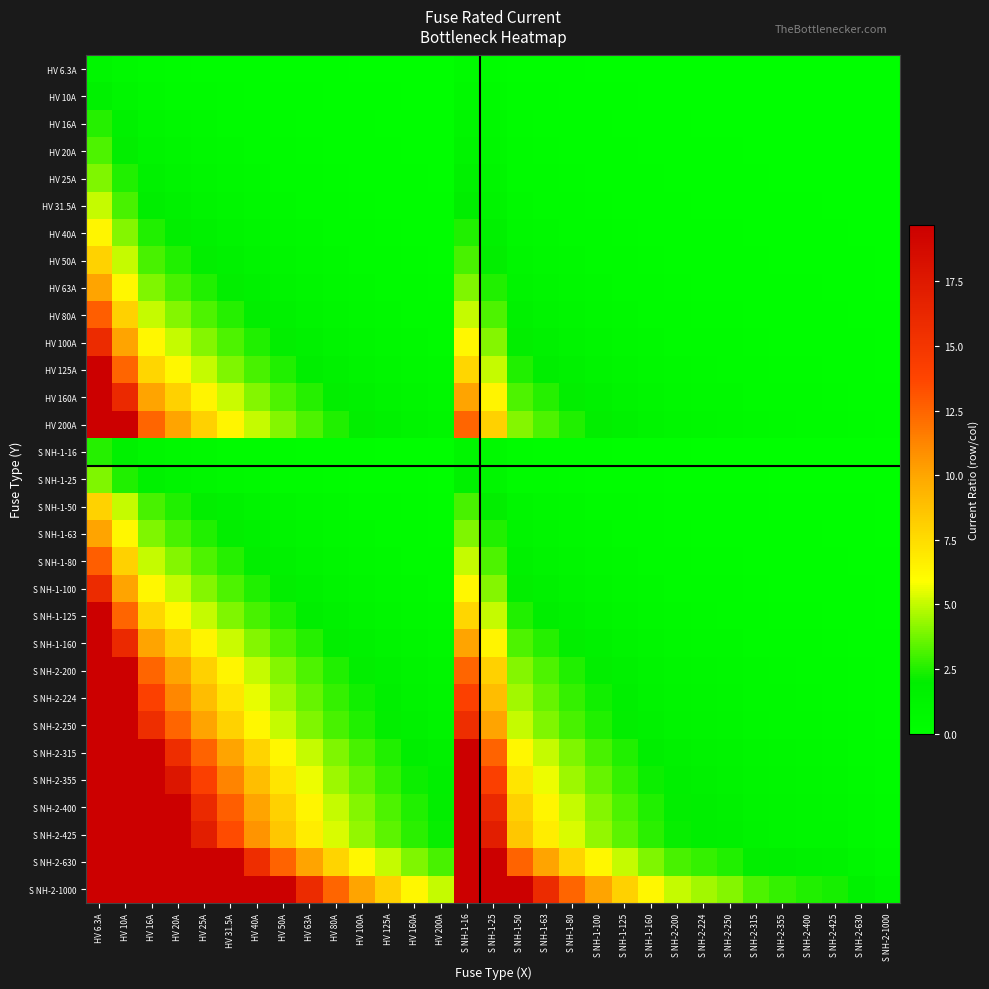

Reading left to right, extract all data points from this chart.

HV 6.3A: HV 6.3A=1.0	HV 10A=0.6	HV 16A=0.4	HV 20A=0.3	HV 25A=0.3	HV 31.5A=0.2	HV 40A=0.2	HV 50A=0.1	HV 63A=0.1	HV 80A=0.1	HV 100A=0.1	HV 125A=0.1	HV 160A=0.0	HV 200A=0.0	S NH-1-16=0.4	S NH-1-25=0.3	S NH-1-50=0.1	S NH-1-63=0.1	S NH-1-80=0.1	S NH-1-100=0.1	S NH-1-125=0.1	S NH-1-160=0.0	S NH-2-200=0.0	S NH-2-224=0.0	S NH-2-250=0.0	S NH-2-315=0.0	S NH-2-355=0.0	S NH-2-400=0.0	S NH-2-425=0.0	S NH-2-630=0.0	S NH-2-1000=0.0
HV 10A: HV 6.3A=1.6	HV 10A=1.0	HV 16A=0.6	HV 20A=0.5	HV 25A=0.4	HV 31.5A=0.3	HV 40A=0.2	HV 50A=0.2	HV 63A=0.2	HV 80A=0.1	HV 100A=0.1	HV 125A=0.1	HV 160A=0.1	HV 200A=0.1	S NH-1-16=0.6	S NH-1-25=0.4	S NH-1-50=0.2	S NH-1-63=0.2	S NH-1-80=0.1	S NH-1-100=0.1	S NH-1-125=0.1	S NH-1-160=0.1	S NH-2-200=0.1	S NH-2-224=0.0	S NH-2-250=0.0	S NH-2-315=0.0	S NH-2-355=0.0	S NH-2-400=0.0	S NH-2-425=0.0	S NH-2-630=0.0	S NH-2-1000=0.0
HV 16A: HV 6.3A=2.5	HV 10A=1.6	HV 16A=1.0	HV 20A=0.8	HV 25A=0.6	HV 31.5A=0.5	HV 40A=0.4	HV 50A=0.3	HV 63A=0.3	HV 80A=0.2	HV 100A=0.2	HV 125A=0.1	HV 160A=0.1	HV 200A=0.1	S NH-1-16=1.0	S NH-1-25=0.6	S NH-1-50=0.3	S NH-1-63=0.3	S NH-1-80=0.2	S NH-1-100=0.2	S NH-1-125=0.1	S NH-1-160=0.1	S NH-2-200=0.1	S NH-2-224=0.1	S NH-2-250=0.1	S NH-2-315=0.1	S NH-2-355=0.0	S NH-2-400=0.0	S NH-2-425=0.0	S NH-2-630=0.0	S NH-2-1000=0.0
HV 20A: HV 6.3A=3.2	HV 10A=2.0	HV 16A=1.2	HV 20A=1.0	HV 25A=0.8	HV 31.5A=0.6	HV 40A=0.5	HV 50A=0.4	HV 63A=0.3	HV 80A=0.2	HV 100A=0.2	HV 125A=0.2	HV 160A=0.1	HV 200A=0.1	S NH-1-16=1.2	S NH-1-25=0.8	S NH-1-50=0.4	S NH-1-63=0.3	S NH-1-80=0.2	S NH-1-100=0.2	S NH-1-125=0.2	S NH-1-160=0.1	S NH-2-200=0.1	S NH-2-224=0.1	S NH-2-250=0.1	S NH-2-315=0.1	S NH-2-355=0.1	S NH-2-400=0.1	S NH-2-425=0.0	S NH-2-630=0.0	S NH-2-1000=0.0
HV 25A: HV 6.3A=4.0	HV 10A=2.5	HV 16A=1.6	HV 20A=1.2	HV 25A=1.0	HV 31.5A=0.8	HV 40A=0.6	HV 50A=0.5	HV 63A=0.4	HV 80A=0.3	HV 100A=0.2	HV 125A=0.2	HV 160A=0.2	HV 200A=0.1	S NH-1-16=1.6	S NH-1-25=1.0	S NH-1-50=0.5	S NH-1-63=0.4	S NH-1-80=0.3	S NH-1-100=0.2	S NH-1-125=0.2	S NH-1-160=0.2	S NH-2-200=0.1	S NH-2-224=0.1	S NH-2-250=0.1	S NH-2-315=0.1	S NH-2-355=0.1	S NH-2-400=0.1	S NH-2-425=0.1	S NH-2-630=0.0	S NH-2-1000=0.0
HV 31.5A: HV 6.3A=5.0	HV 10A=3.1	HV 16A=2.0	HV 20A=1.6	HV 25A=1.3	HV 31.5A=1.0	HV 40A=0.8	HV 50A=0.6	HV 63A=0.5	HV 80A=0.4	HV 100A=0.3	HV 125A=0.3	HV 160A=0.2	HV 200A=0.2	S NH-1-16=2.0	S NH-1-25=1.3	S NH-1-50=0.6	S NH-1-63=0.5	S NH-1-80=0.4	S NH-1-100=0.3	S NH-1-125=0.3	S NH-1-160=0.2	S NH-2-200=0.2	S NH-2-224=0.1	S NH-2-250=0.1	S NH-2-315=0.1	S NH-2-355=0.1	S NH-2-400=0.1	S NH-2-425=0.1	S NH-2-630=0.1	S NH-2-1000=0.0
HV 40A: HV 6.3A=6.3	HV 10A=4.0	HV 16A=2.5	HV 20A=2.0	HV 25A=1.6	HV 31.5A=1.3	HV 40A=1.0	HV 50A=0.8	HV 63A=0.6	HV 80A=0.5	HV 100A=0.4	HV 125A=0.3	HV 160A=0.2	HV 200A=0.2	S NH-1-16=2.5	S NH-1-25=1.6	S NH-1-50=0.8	S NH-1-63=0.6	S NH-1-80=0.5	S NH-1-100=0.4	S NH-1-125=0.3	S NH-1-160=0.2	S NH-2-200=0.2	S NH-2-224=0.2	S NH-2-250=0.2	S NH-2-315=0.1	S NH-2-355=0.1	S NH-2-400=0.1	S NH-2-425=0.1	S NH-2-630=0.1	S NH-2-1000=0.0
HV 50A: HV 6.3A=7.9	HV 10A=5.0	HV 16A=3.1	HV 20A=2.5	HV 25A=2.0	HV 31.5A=1.6	HV 40A=1.2	HV 50A=1.0	HV 63A=0.8	HV 80A=0.6	HV 100A=0.5	HV 125A=0.4	HV 160A=0.3	HV 200A=0.2	S NH-1-16=3.1	S NH-1-25=2.0	S NH-1-50=1.0	S NH-1-63=0.8	S NH-1-80=0.6	S NH-1-100=0.5	S NH-1-125=0.4	S NH-1-160=0.3	S NH-2-200=0.2	S NH-2-224=0.2	S NH-2-250=0.2	S NH-2-315=0.2	S NH-2-355=0.1	S NH-2-400=0.1	S NH-2-425=0.1	S NH-2-630=0.1	S NH-2-1000=0.1
HV 63A: HV 6.3A=10.0	HV 10A=6.3	HV 16A=3.9	HV 20A=3.1	HV 25A=2.5	HV 31.5A=2.0	HV 40A=1.6	HV 50A=1.3	HV 63A=1.0	HV 80A=0.8	HV 100A=0.6	HV 125A=0.5	HV 160A=0.4	HV 200A=0.3	S NH-1-16=3.9	S NH-1-25=2.5	S NH-1-50=1.3	S NH-1-63=1.0	S NH-1-80=0.8	S NH-1-100=0.6	S NH-1-125=0.5	S NH-1-160=0.4	S NH-2-200=0.3	S NH-2-224=0.3	S NH-2-250=0.3	S NH-2-315=0.2	S NH-2-355=0.2	S NH-2-400=0.2	S NH-2-425=0.1	S NH-2-630=0.1	S NH-2-1000=0.1
HV 80A: HV 6.3A=12.7	HV 10A=8.0	HV 16A=5.0	HV 20A=4.0	HV 25A=3.2	HV 31.5A=2.5	HV 40A=2.0	HV 50A=1.6	HV 63A=1.3	HV 80A=1.0	HV 100A=0.8	HV 125A=0.6	HV 160A=0.5	HV 200A=0.4	S NH-1-16=5.0	S NH-1-25=3.2	S NH-1-50=1.6	S NH-1-63=1.3	S NH-1-80=1.0	S NH-1-100=0.8	S NH-1-125=0.6	S NH-1-160=0.5	S NH-2-200=0.4	S NH-2-224=0.4	S NH-2-250=0.3	S NH-2-315=0.3	S NH-2-355=0.2	S NH-2-400=0.2	S NH-2-425=0.2	S NH-2-630=0.1	S NH-2-1000=0.1
HV 100A: HV 6.3A=15.9	HV 10A=10.0	HV 16A=6.2	HV 20A=5.0	HV 25A=4.0	HV 31.5A=3.2	HV 40A=2.5	HV 50A=2.0	HV 63A=1.6	HV 80A=1.2	HV 100A=1.0	HV 125A=0.8	HV 160A=0.6	HV 200A=0.5	S NH-1-16=6.2	S NH-1-25=4.0	S NH-1-50=2.0	S NH-1-63=1.6	S NH-1-80=1.2	S NH-1-100=1.0	S NH-1-125=0.8	S NH-1-160=0.6	S NH-2-200=0.5	S NH-2-224=0.4	S NH-2-250=0.4	S NH-2-315=0.3	S NH-2-355=0.3	S NH-2-400=0.2	S NH-2-425=0.2	S NH-2-630=0.2	S NH-2-1000=0.1
HV 125A: HV 6.3A=19.8	HV 10A=12.5	HV 16A=7.8	HV 20A=6.2	HV 25A=5.0	HV 31.5A=4.0	HV 40A=3.1	HV 50A=2.5	HV 63A=2.0	HV 80A=1.6	HV 100A=1.2	HV 125A=1.0	HV 160A=0.8	HV 200A=0.6	S NH-1-16=7.8	S NH-1-25=5.0	S NH-1-50=2.5	S NH-1-63=2.0	S NH-1-80=1.6	S NH-1-100=1.2	S NH-1-125=1.0	S NH-1-160=0.8	S NH-2-200=0.6	S NH-2-224=0.6	S NH-2-250=0.5	S NH-2-315=0.4	S NH-2-355=0.4	S NH-2-400=0.3	S NH-2-425=0.3	S NH-2-630=0.2	S NH-2-1000=0.1
HV 160A: HV 6.3A=25.4	HV 10A=16.0	HV 16A=10.0	HV 20A=8.0	HV 25A=6.4	HV 31.5A=5.1	HV 40A=4.0	HV 50A=3.2	HV 63A=2.5	HV 80A=2.0	HV 100A=1.6	HV 125A=1.3	HV 160A=1.0	HV 200A=0.8	S NH-1-16=10.0	S NH-1-25=6.4	S NH-1-50=3.2	S NH-1-63=2.5	S NH-1-80=2.0	S NH-1-100=1.6	S NH-1-125=1.3	S NH-1-160=1.0	S NH-2-200=0.8	S NH-2-224=0.7	S NH-2-250=0.6	S NH-2-315=0.5	S NH-2-355=0.5	S NH-2-400=0.4	S NH-2-425=0.4	S NH-2-630=0.3	S NH-2-1000=0.2
HV 200A: HV 6.3A=31.7	HV 10A=20.0	HV 16A=12.5	HV 20A=10.0	HV 25A=8.0	HV 31.5A=6.3	HV 40A=5.0	HV 50A=4.0	HV 63A=3.2	HV 80A=2.5	HV 100A=2.0	HV 125A=1.6	HV 160A=1.2	HV 200A=1.0	S NH-1-16=12.5	S NH-1-25=8.0	S NH-1-50=4.0	S NH-1-63=3.2	S NH-1-80=2.5	S NH-1-100=2.0	S NH-1-125=1.6	S NH-1-160=1.2	S NH-2-200=1.0	S NH-2-224=0.9	S NH-2-250=0.8	S NH-2-315=0.6	S NH-2-355=0.6	S NH-2-400=0.5	S NH-2-425=0.5	S NH-2-630=0.3	S NH-2-1000=0.2
S NH-1-16: HV 6.3A=2.5	HV 10A=1.6	HV 16A=1.0	HV 20A=0.8	HV 25A=0.6	HV 31.5A=0.5	HV 40A=0.4	HV 50A=0.3	HV 63A=0.3	HV 80A=0.2	HV 100A=0.2	HV 125A=0.1	HV 160A=0.1	HV 200A=0.1	S NH-1-16=1.0	S NH-1-25=0.6	S NH-1-50=0.3	S NH-1-63=0.3	S NH-1-80=0.2	S NH-1-100=0.2	S NH-1-125=0.1	S NH-1-160=0.1	S NH-2-200=0.1	S NH-2-224=0.1	S NH-2-250=0.1	S NH-2-315=0.1	S NH-2-355=0.0	S NH-2-400=0.0	S NH-2-425=0.0	S NH-2-630=0.0	S NH-2-1000=0.0
S NH-1-25: HV 6.3A=4.0	HV 10A=2.5	HV 16A=1.6	HV 20A=1.2	HV 25A=1.0	HV 31.5A=0.8	HV 40A=0.6	HV 50A=0.5	HV 63A=0.4	HV 80A=0.3	HV 100A=0.2	HV 125A=0.2	HV 160A=0.2	HV 200A=0.1	S NH-1-16=1.6	S NH-1-25=1.0	S NH-1-50=0.5	S NH-1-63=0.4	S NH-1-80=0.3	S NH-1-100=0.2	S NH-1-125=0.2	S NH-1-160=0.2	S NH-2-200=0.1	S NH-2-224=0.1	S NH-2-250=0.1	S NH-2-315=0.1	S NH-2-355=0.1	S NH-2-400=0.1	S NH-2-425=0.1	S NH-2-630=0.0	S NH-2-1000=0.0
S NH-1-50: HV 6.3A=7.9	HV 10A=5.0	HV 16A=3.1	HV 20A=2.5	HV 25A=2.0	HV 31.5A=1.6	HV 40A=1.2	HV 50A=1.0	HV 63A=0.8	HV 80A=0.6	HV 100A=0.5	HV 125A=0.4	HV 160A=0.3	HV 200A=0.2	S NH-1-16=3.1	S NH-1-25=2.0	S NH-1-50=1.0	S NH-1-63=0.8	S NH-1-80=0.6	S NH-1-100=0.5	S NH-1-125=0.4	S NH-1-160=0.3	S NH-2-200=0.2	S NH-2-224=0.2	S NH-2-250=0.2	S NH-2-315=0.2	S NH-2-355=0.1	S NH-2-400=0.1	S NH-2-425=0.1	S NH-2-630=0.1	S NH-2-1000=0.1
S NH-1-63: HV 6.3A=10.0	HV 10A=6.3	HV 16A=3.9	HV 20A=3.1	HV 25A=2.5	HV 31.5A=2.0	HV 40A=1.6	HV 50A=1.3	HV 63A=1.0	HV 80A=0.8	HV 100A=0.6	HV 125A=0.5	HV 160A=0.4	HV 200A=0.3	S NH-1-16=3.9	S NH-1-25=2.5	S NH-1-50=1.3	S NH-1-63=1.0	S NH-1-80=0.8	S NH-1-100=0.6	S NH-1-125=0.5	S NH-1-160=0.4	S NH-2-200=0.3	S NH-2-224=0.3	S NH-2-250=0.3	S NH-2-315=0.2	S NH-2-355=0.2	S NH-2-400=0.2	S NH-2-425=0.1	S NH-2-630=0.1	S NH-2-1000=0.1
S NH-1-80: HV 6.3A=12.7	HV 10A=8.0	HV 16A=5.0	HV 20A=4.0	HV 25A=3.2	HV 31.5A=2.5	HV 40A=2.0	HV 50A=1.6	HV 63A=1.3	HV 80A=1.0	HV 100A=0.8	HV 125A=0.6	HV 160A=0.5	HV 200A=0.4	S NH-1-16=5.0	S NH-1-25=3.2	S NH-1-50=1.6	S NH-1-63=1.3	S NH-1-80=1.0	S NH-1-100=0.8	S NH-1-125=0.6	S NH-1-160=0.5	S NH-2-200=0.4	S NH-2-224=0.4	S NH-2-250=0.3	S NH-2-315=0.3	S NH-2-355=0.2	S NH-2-400=0.2	S NH-2-425=0.2	S NH-2-630=0.1	S NH-2-1000=0.1
S NH-1-100: HV 6.3A=15.9	HV 10A=10.0	HV 16A=6.2	HV 20A=5.0	HV 25A=4.0	HV 31.5A=3.2	HV 40A=2.5	HV 50A=2.0	HV 63A=1.6	HV 80A=1.2	HV 100A=1.0	HV 125A=0.8	HV 160A=0.6	HV 200A=0.5	S NH-1-16=6.2	S NH-1-25=4.0	S NH-1-50=2.0	S NH-1-63=1.6	S NH-1-80=1.2	S NH-1-100=1.0	S NH-1-125=0.8	S NH-1-160=0.6	S NH-2-200=0.5	S NH-2-224=0.4	S NH-2-250=0.4	S NH-2-315=0.3	S NH-2-355=0.3	S NH-2-400=0.2	S NH-2-425=0.2	S NH-2-630=0.2	S NH-2-1000=0.1
S NH-1-125: HV 6.3A=19.8	HV 10A=12.5	HV 16A=7.8	HV 20A=6.2	HV 25A=5.0	HV 31.5A=4.0	HV 40A=3.1	HV 50A=2.5	HV 63A=2.0	HV 80A=1.6	HV 100A=1.2	HV 125A=1.0	HV 160A=0.8	HV 200A=0.6	S NH-1-16=7.8	S NH-1-25=5.0	S NH-1-50=2.5	S NH-1-63=2.0	S NH-1-80=1.6	S NH-1-100=1.2	S NH-1-125=1.0	S NH-1-160=0.8	S NH-2-200=0.6	S NH-2-224=0.6	S NH-2-250=0.5	S NH-2-315=0.4	S NH-2-355=0.4	S NH-2-400=0.3	S NH-2-425=0.3	S NH-2-630=0.2	S NH-2-1000=0.1
S NH-1-160: HV 6.3A=25.4	HV 10A=16.0	HV 16A=10.0	HV 20A=8.0	HV 25A=6.4	HV 31.5A=5.1	HV 40A=4.0	HV 50A=3.2	HV 63A=2.5	HV 80A=2.0	HV 100A=1.6	HV 125A=1.3	HV 160A=1.0	HV 200A=0.8	S NH-1-16=10.0	S NH-1-25=6.4	S NH-1-50=3.2	S NH-1-63=2.5	S NH-1-80=2.0	S NH-1-100=1.6	S NH-1-125=1.3	S NH-1-160=1.0	S NH-2-200=0.8	S NH-2-224=0.7	S NH-2-250=0.6	S NH-2-315=0.5	S NH-2-355=0.5	S NH-2-400=0.4	S NH-2-425=0.4	S NH-2-630=0.3	S NH-2-1000=0.2
S NH-2-200: HV 6.3A=31.7	HV 10A=20.0	HV 16A=12.5	HV 20A=10.0	HV 25A=8.0	HV 31.5A=6.3	HV 40A=5.0	HV 50A=4.0	HV 63A=3.2	HV 80A=2.5	HV 100A=2.0	HV 125A=1.6	HV 160A=1.2	HV 200A=1.0	S NH-1-16=12.5	S NH-1-25=8.0	S NH-1-50=4.0	S NH-1-63=3.2	S NH-1-80=2.5	S NH-1-100=2.0	S NH-1-125=1.6	S NH-1-160=1.2	S NH-2-200=1.0	S NH-2-224=0.9	S NH-2-250=0.8	S NH-2-315=0.6	S NH-2-355=0.6	S NH-2-400=0.5	S NH-2-425=0.5	S NH-2-630=0.3	S NH-2-1000=0.2
S NH-2-224: HV 6.3A=35.6	HV 10A=22.4	HV 16A=14.0	HV 20A=11.2	HV 25A=9.0	HV 31.5A=7.1	HV 40A=5.6	HV 50A=4.5	HV 63A=3.6	HV 80A=2.8	HV 100A=2.2	HV 125A=1.8	HV 160A=1.4	HV 200A=1.1	S NH-1-16=14.0	S NH-1-25=9.0	S NH-1-50=4.5	S NH-1-63=3.6	S NH-1-80=2.8	S NH-1-100=2.2	S NH-1-125=1.8	S NH-1-160=1.4	S NH-2-200=1.1	S NH-2-224=1.0	S NH-2-250=0.9	S NH-2-315=0.7	S NH-2-355=0.6	S NH-2-400=0.6	S NH-2-425=0.5	S NH-2-630=0.4	S NH-2-1000=0.2
S NH-2-250: HV 6.3A=39.7	HV 10A=25.0	HV 16A=15.6	HV 20A=12.5	HV 25A=10.0	HV 31.5A=7.9	HV 40A=6.2	HV 50A=5.0	HV 63A=4.0	HV 80A=3.1	HV 100A=2.5	HV 125A=2.0	HV 160A=1.6	HV 200A=1.2	S NH-1-16=15.6	S NH-1-25=10.0	S NH-1-50=5.0	S NH-1-63=4.0	S NH-1-80=3.1	S NH-1-100=2.5	S NH-1-125=2.0	S NH-1-160=1.6	S NH-2-200=1.2	S NH-2-224=1.1	S NH-2-250=1.0	S NH-2-315=0.8	S NH-2-355=0.7	S NH-2-400=0.6	S NH-2-425=0.6	S NH-2-630=0.4	S NH-2-1000=0.2
S NH-2-315: HV 6.3A=50.0	HV 10A=31.5	HV 16A=19.7	HV 20A=15.8	HV 25A=12.6	HV 31.5A=10.0	HV 40A=7.9	HV 50A=6.3	HV 63A=5.0	HV 80A=3.9	HV 100A=3.1	HV 125A=2.5	HV 160A=2.0	HV 200A=1.6	S NH-1-16=19.7	S NH-1-25=12.6	S NH-1-50=6.3	S NH-1-63=5.0	S NH-1-80=3.9	S NH-1-100=3.1	S NH-1-125=2.5	S NH-1-160=2.0	S NH-2-200=1.6	S NH-2-224=1.4	S NH-2-250=1.3	S NH-2-315=1.0	S NH-2-355=0.9	S NH-2-400=0.8	S NH-2-425=0.7	S NH-2-630=0.5	S NH-2-1000=0.3
S NH-2-355: HV 6.3A=56.3	HV 10A=35.5	HV 16A=22.2	HV 20A=17.8	HV 25A=14.2	HV 31.5A=11.3	HV 40A=8.9	HV 50A=7.1	HV 63A=5.6	HV 80A=4.4	HV 100A=3.5	HV 125A=2.8	HV 160A=2.2	HV 200A=1.8	S NH-1-16=22.2	S NH-1-25=14.2	S NH-1-50=7.1	S NH-1-63=5.6	S NH-1-80=4.4	S NH-1-100=3.5	S NH-1-125=2.8	S NH-1-160=2.2	S NH-2-200=1.8	S NH-2-224=1.6	S NH-2-250=1.4	S NH-2-315=1.1	S NH-2-355=1.0	S NH-2-400=0.9	S NH-2-425=0.8	S NH-2-630=0.6	S NH-2-1000=0.4
S NH-2-400: HV 6.3A=63.5	HV 10A=40.0	HV 16A=25.0	HV 20A=20.0	HV 25A=16.0	HV 31.5A=12.7	HV 40A=10.0	HV 50A=8.0	HV 63A=6.3	HV 80A=5.0	HV 100A=4.0	HV 125A=3.2	HV 160A=2.5	HV 200A=2.0	S NH-1-16=25.0	S NH-1-25=16.0	S NH-1-50=8.0	S NH-1-63=6.3	S NH-1-80=5.0	S NH-1-100=4.0	S NH-1-125=3.2	S NH-1-160=2.5	S NH-2-200=2.0	S NH-2-224=1.8	S NH-2-250=1.6	S NH-2-315=1.3	S NH-2-355=1.1	S NH-2-400=1.0	S NH-2-425=0.9	S NH-2-630=0.6	S NH-2-1000=0.4
S NH-2-425: HV 6.3A=67.5	HV 10A=42.5	HV 16A=26.6	HV 20A=21.2	HV 25A=17.0	HV 31.5A=13.5	HV 40A=10.6	HV 50A=8.5	HV 63A=6.7	HV 80A=5.3	HV 100A=4.2	HV 125A=3.4	HV 160A=2.7	HV 200A=2.1	S NH-1-16=26.6	S NH-1-25=17.0	S NH-1-50=8.5	S NH-1-63=6.7	S NH-1-80=5.3	S NH-1-100=4.2	S NH-1-125=3.4	S NH-1-160=2.7	S NH-2-200=2.1	S NH-2-224=1.9	S NH-2-250=1.7	S NH-2-315=1.3	S NH-2-355=1.2	S NH-2-400=1.1	S NH-2-425=1.0	S NH-2-630=0.7	S NH-2-1000=0.4
S NH-2-630: HV 6.3A=100.0	HV 10A=63.0	HV 16A=39.4	HV 20A=31.5	HV 25A=25.2	HV 31.5A=20.0	HV 40A=15.8	HV 50A=12.6	HV 63A=10.0	HV 80A=7.9	HV 100A=6.3	HV 125A=5.0	HV 160A=3.9	HV 200A=3.1	S NH-1-16=39.4	S NH-1-25=25.2	S NH-1-50=12.6	S NH-1-63=10.0	S NH-1-80=7.9	S NH-1-100=6.3	S NH-1-125=5.0	S NH-1-160=3.9	S NH-2-200=3.1	S NH-2-224=2.8	S NH-2-250=2.5	S NH-2-315=2.0	S NH-2-355=1.8	S NH-2-400=1.6	S NH-2-425=1.5	S NH-2-630=1.0	S NH-2-1000=0.6
S NH-2-1000: HV 6.3A=158.7	HV 10A=100.0	HV 16A=62.5	HV 20A=50.0	HV 25A=40.0	HV 31.5A=31.7	HV 40A=25.0	HV 50A=20.0	HV 63A=15.9	HV 80A=12.5	HV 100A=10.0	HV 125A=8.0	HV 160A=6.2	HV 200A=5.0	S NH-1-16=62.5	S NH-1-25=40.0	S NH-1-50=20.0	S NH-1-63=15.9	S NH-1-80=12.5	S NH-1-100=10.0	S NH-1-125=8.0	S NH-1-160=6.2	S NH-2-200=5.0	S NH-2-224=4.5	S NH-2-250=4.0	S NH-2-315=3.2	S NH-2-355=2.8	S NH-2-400=2.5	S NH-2-425=2.4	S NH-2-630=1.6	S NH-2-1000=1.0